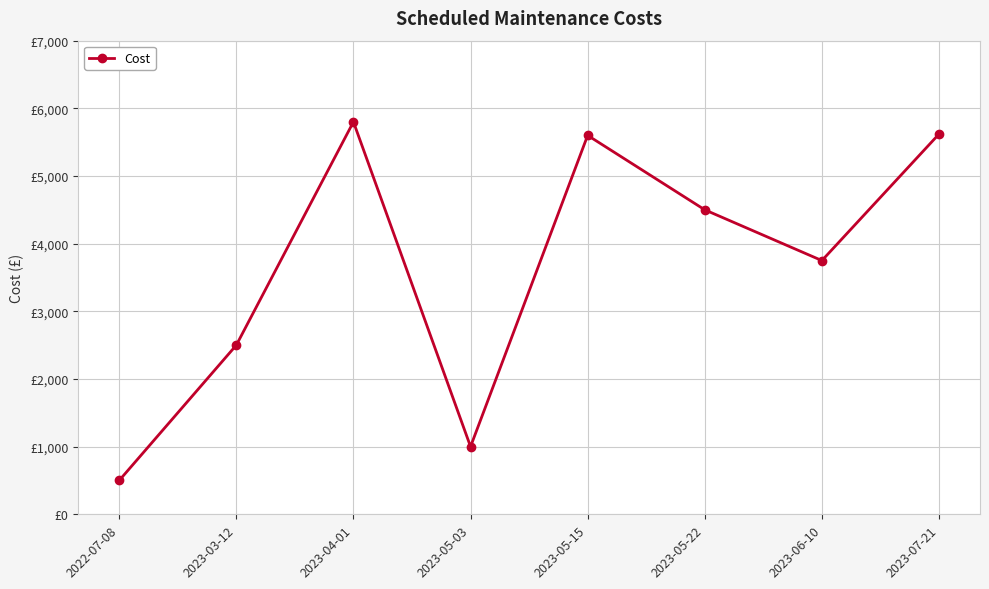

What is the change in value from 2023-06-10 to 2023-07-21?

+1870